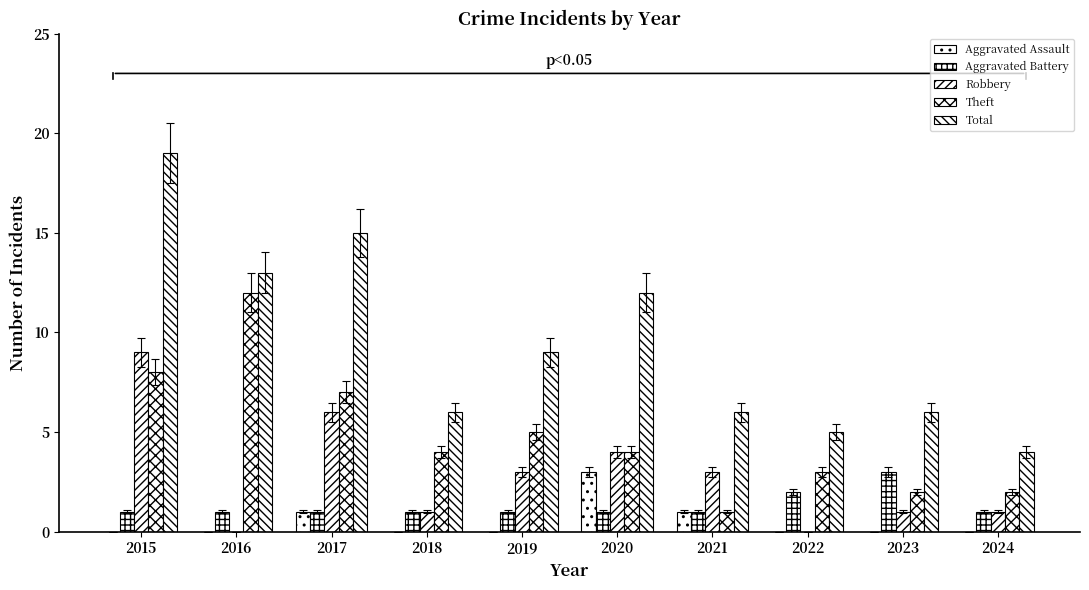

At how many categories does at least one series exceed 10?

4